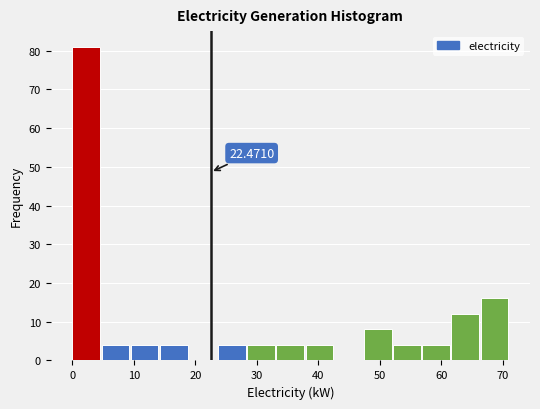

Over which range of the x-axis is the bar tallest?

0 to 5